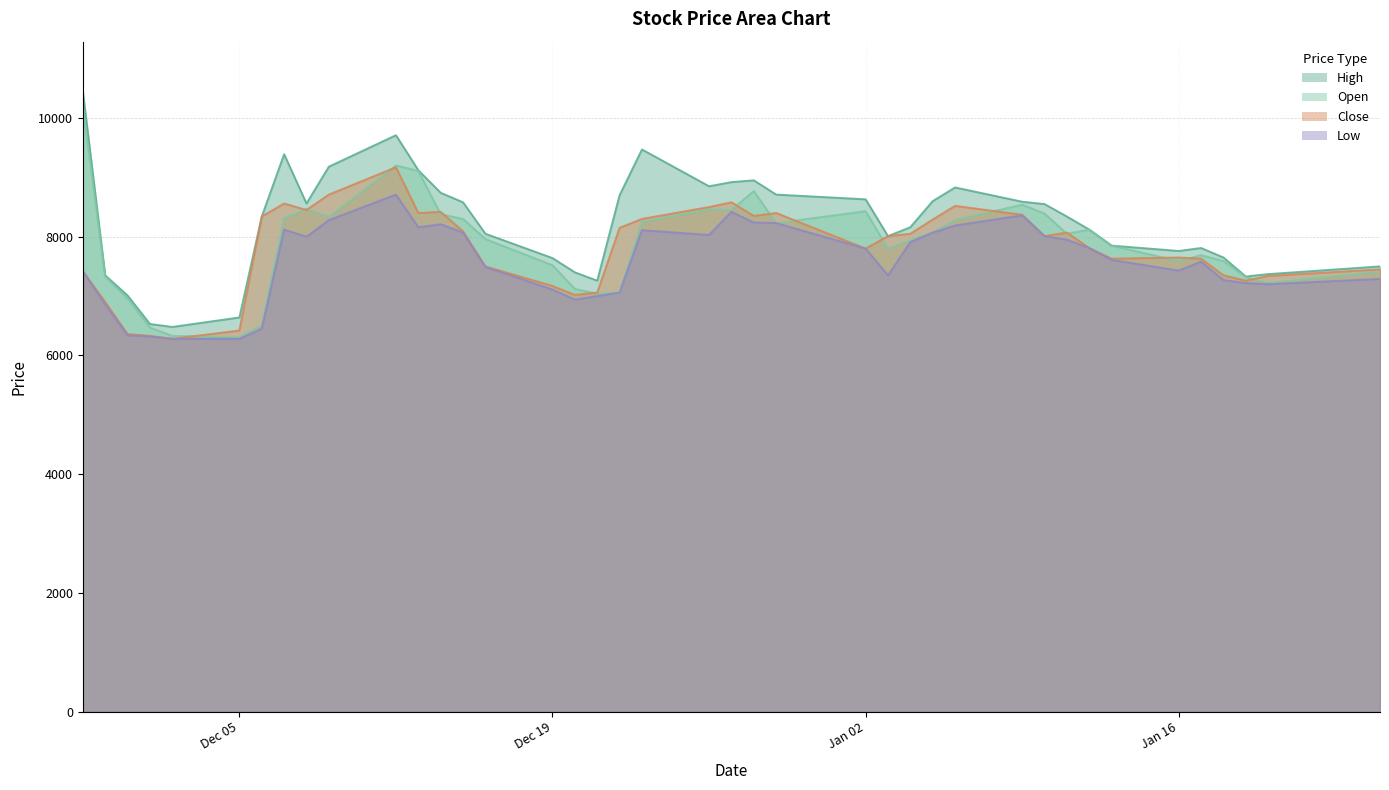

Is it true that High equals 2709 at 2022-12-14?

False